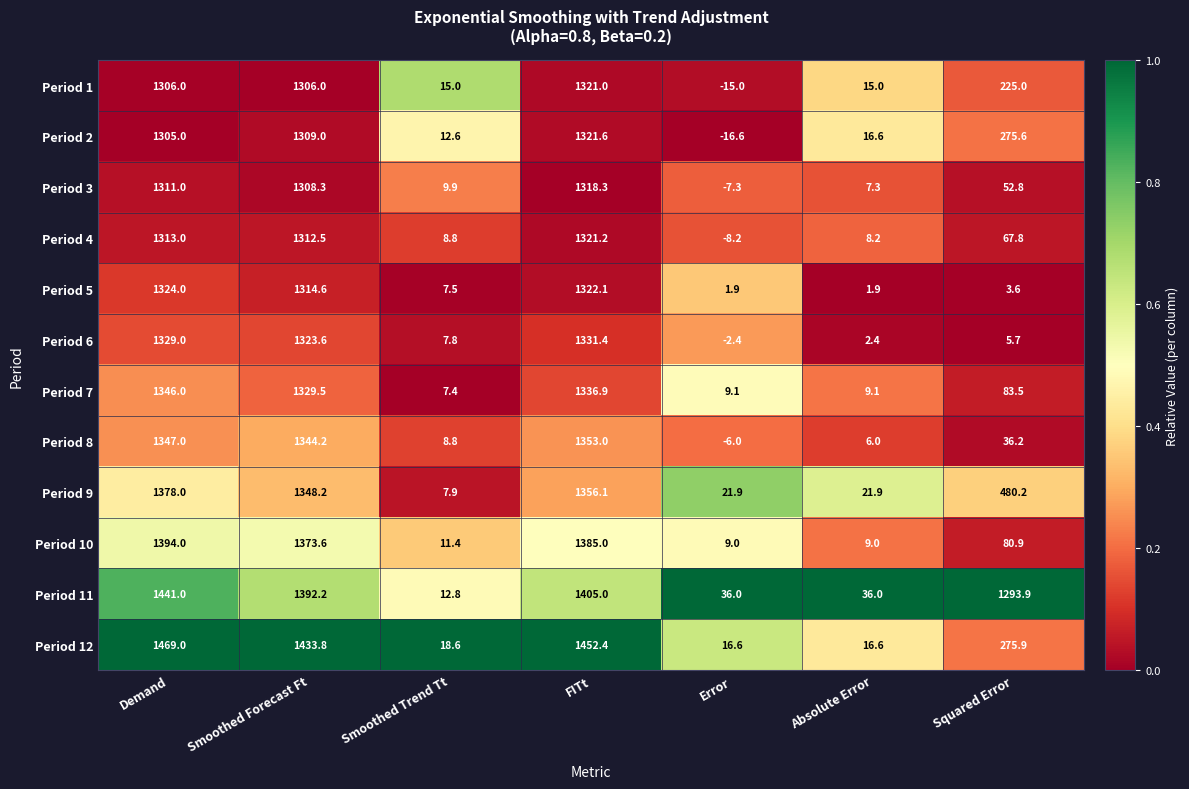

What is the difference between the second highest and second lowest values in the Period 6 series?

1326.6